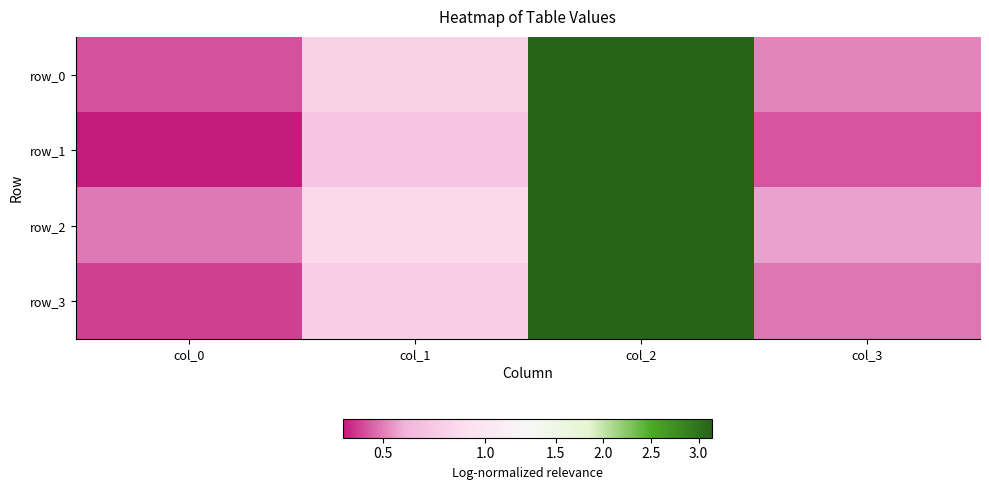

True or false: row_1 has a value of 0.5 at col_0.

False